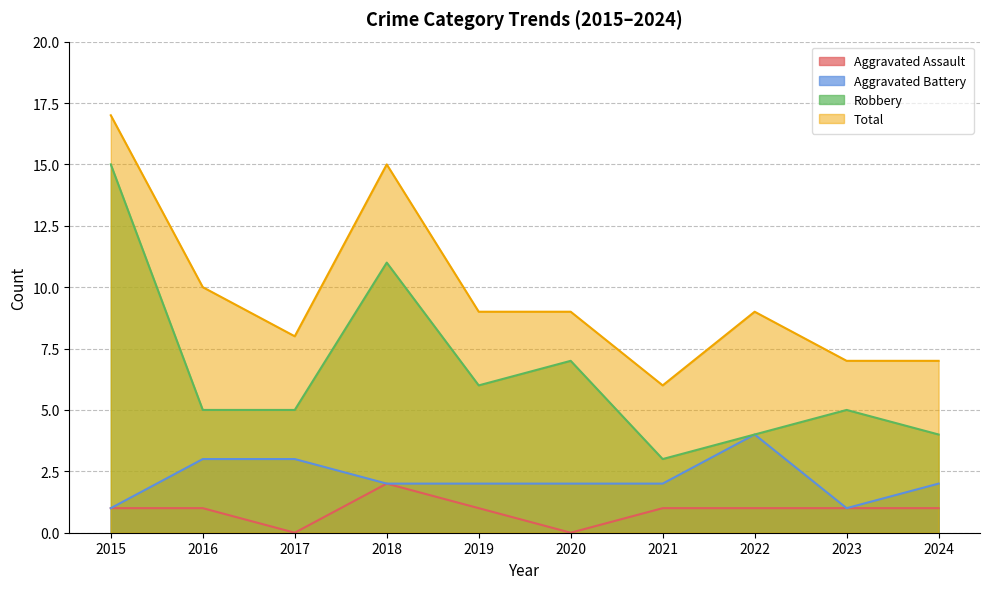

Reading right to left, list all the values displayed in this chart.

Aggravated Assault: 1	1	1	1	0	1	2	0	1	1
Aggravated Battery: 2	1	4	2	2	2	2	3	3	1
Robbery: 4	5	4	3	7	6	11	5	5	15
Total: 7	7	9	6	9	9	15	8	10	17